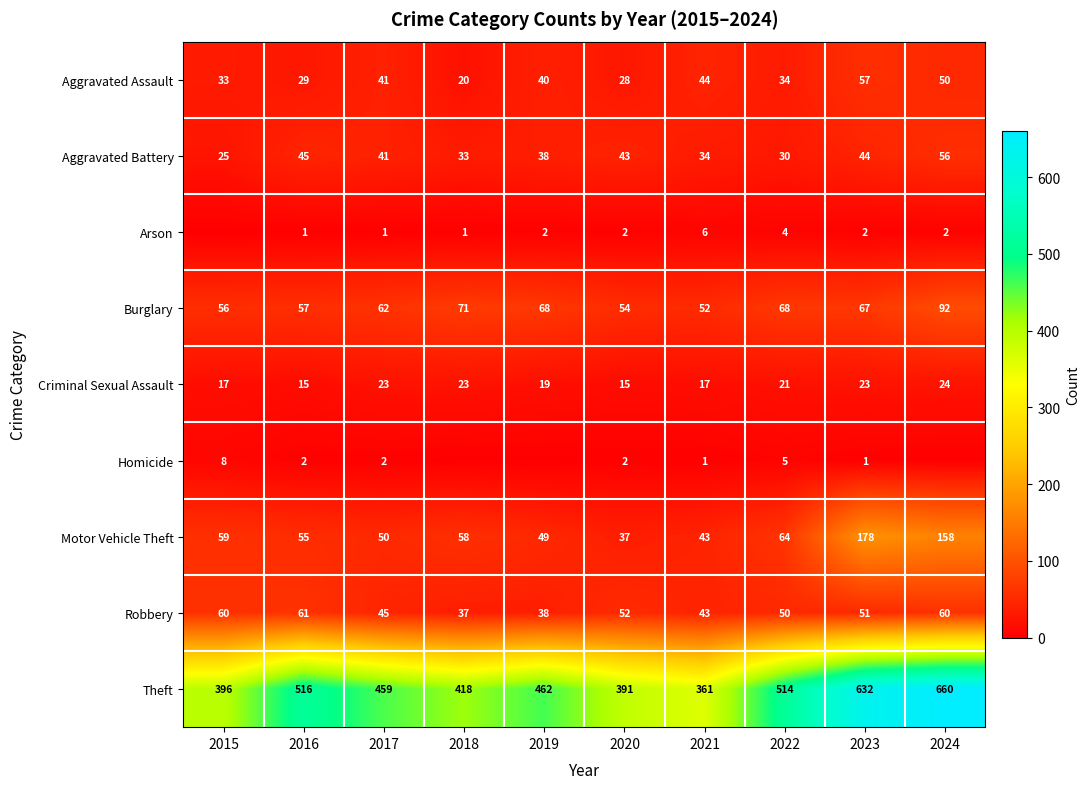

List the labels in order of Arson value, smallest first.

2015, 2016, 2017, 2018, 2019, 2020, 2023, 2024, 2022, 2021